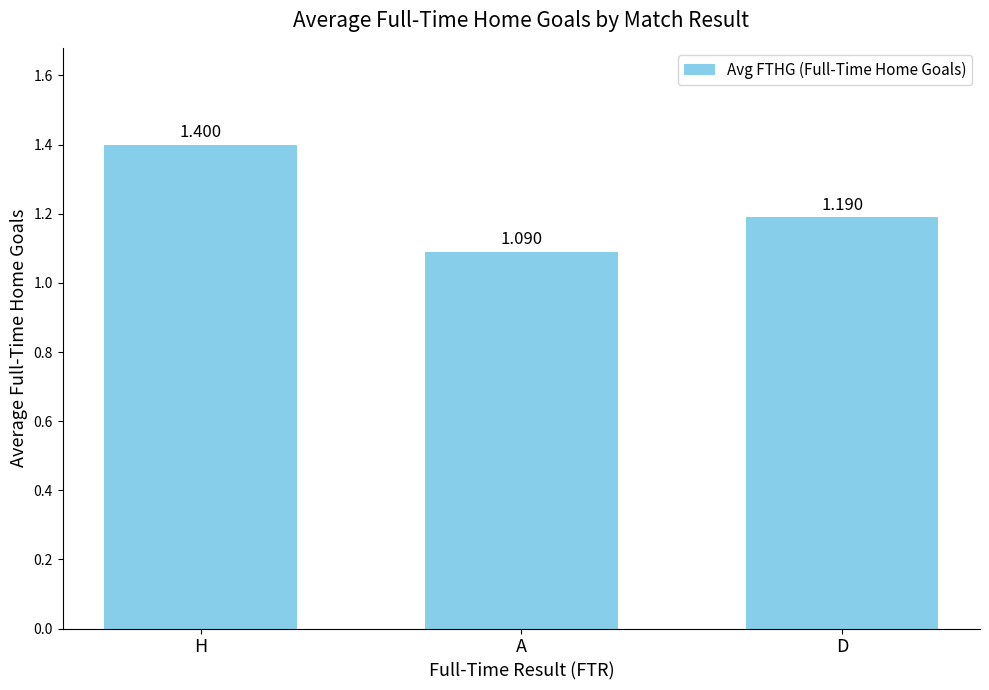

Are the bars horizontal?

No